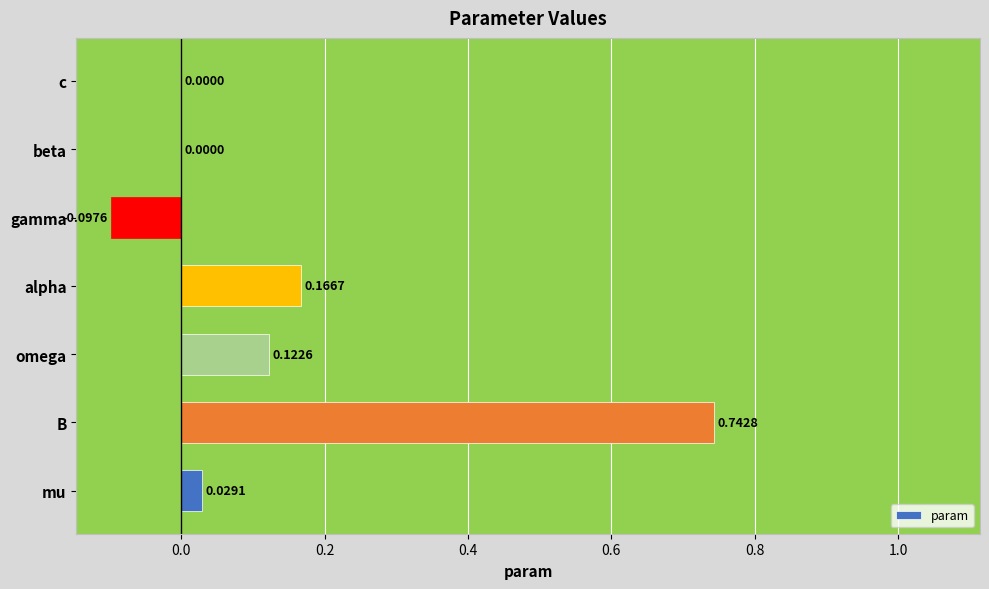

At which category does the chart reach its peak across all series?

B